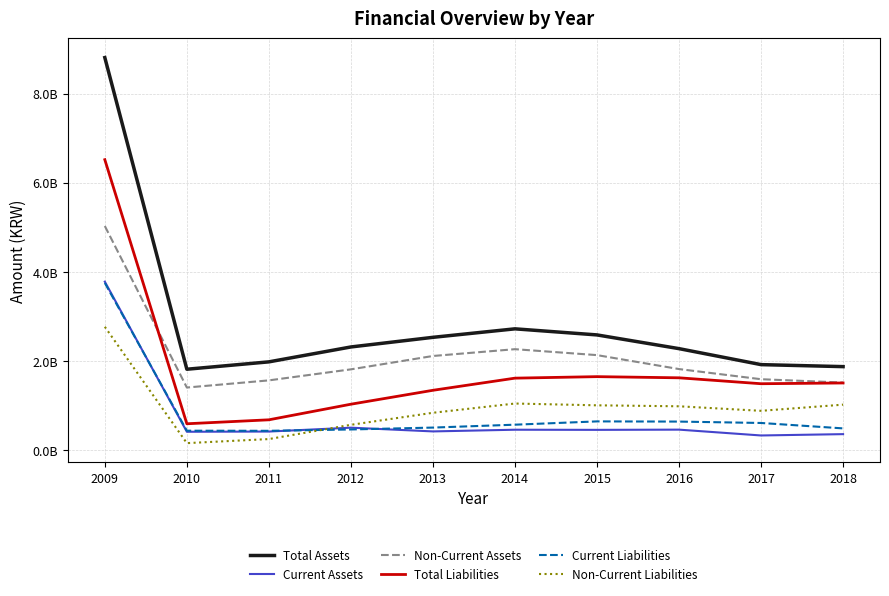

Where is the first local minimum for Non-Current Liabilities?

2010